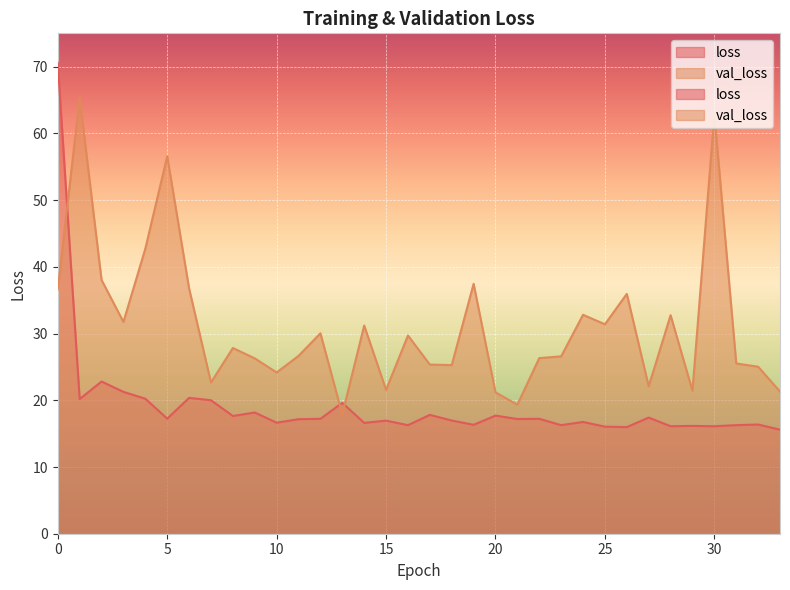

What is the difference between the maximum and minimum values in the loss series?

55.0